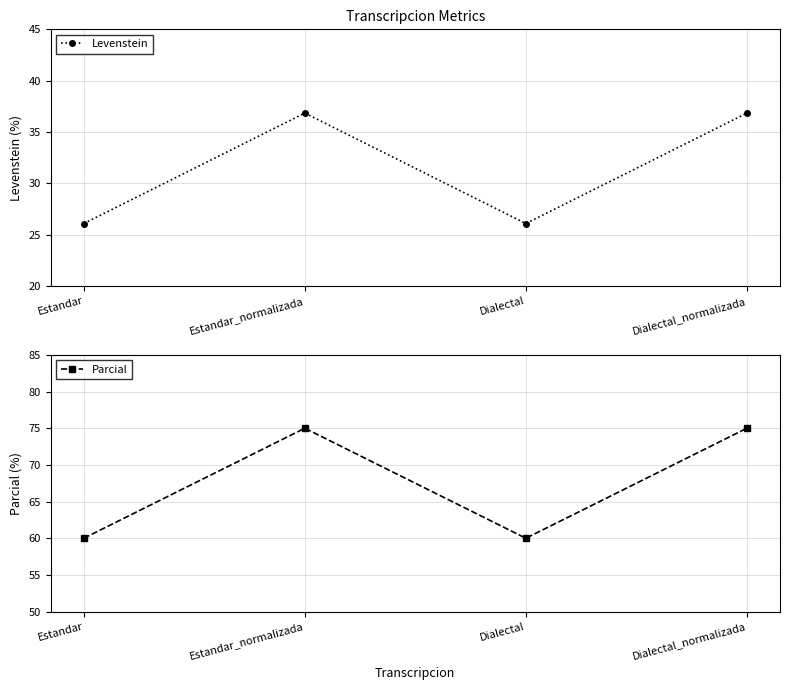

Does the chart have visible grid lines?

Yes